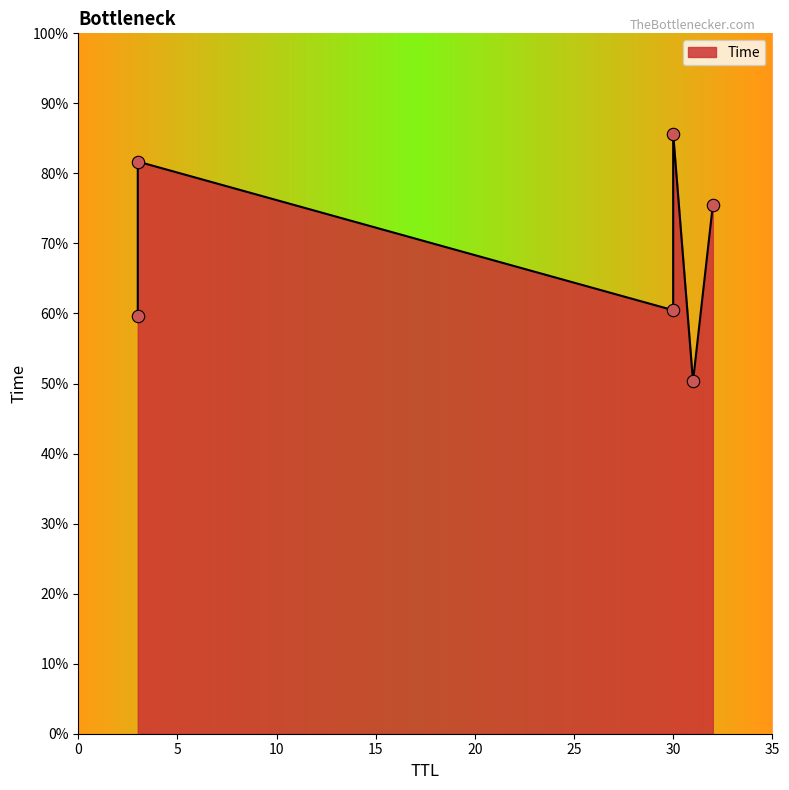

What is the ratio of the value at 3 to the value at 32?

0.8